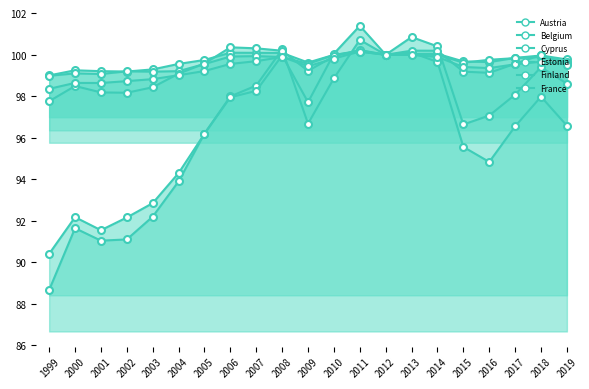

What is the difference between the maximum and minimum values in the Finland series?

2.6